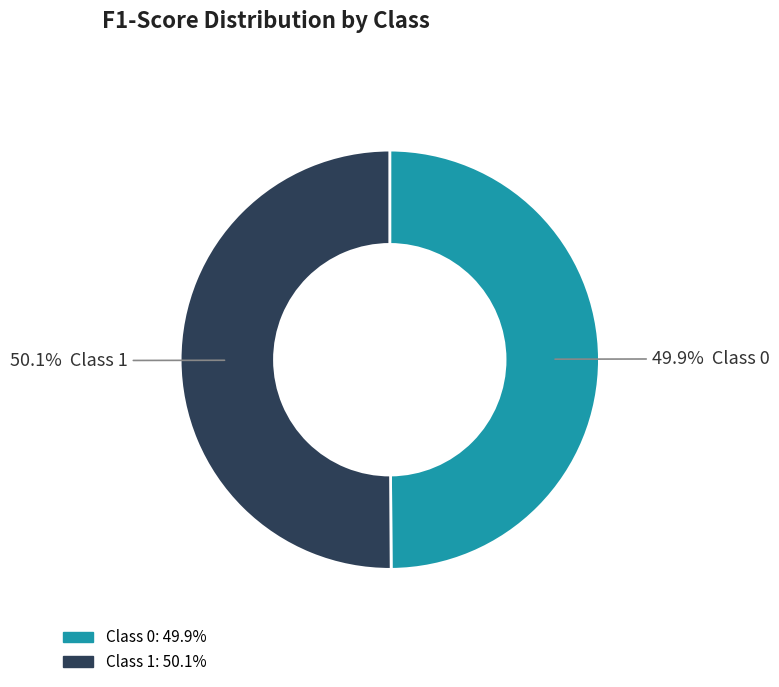

Is there a majority slice in this chart?

Yes